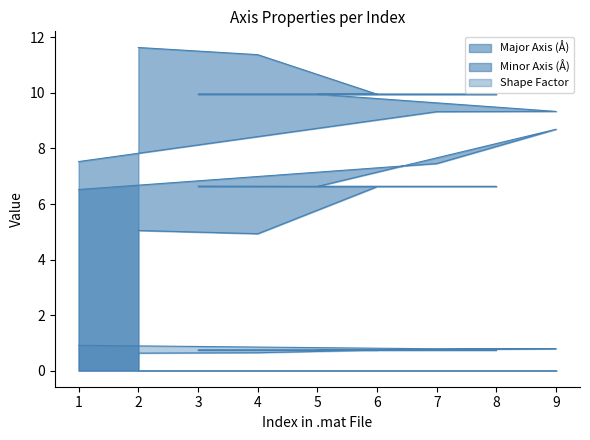

What is the average value of the Shape Factor series?

0.7